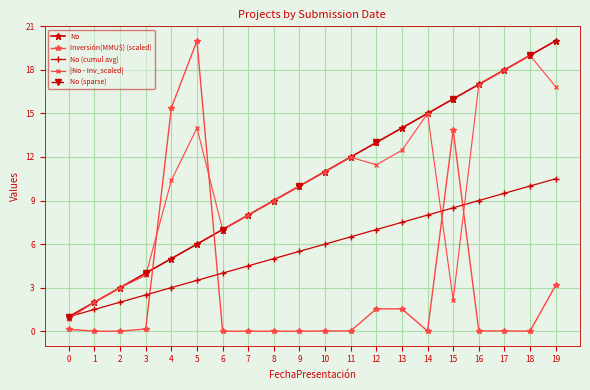

How many positive values does the Inversión(MMU$) (scaled) series have?

16